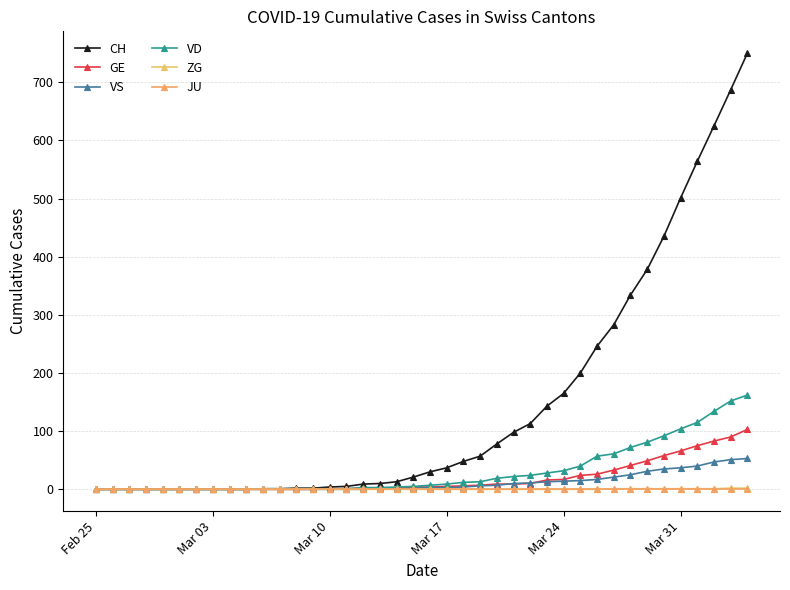

Does the chart have visible grid lines?

Yes